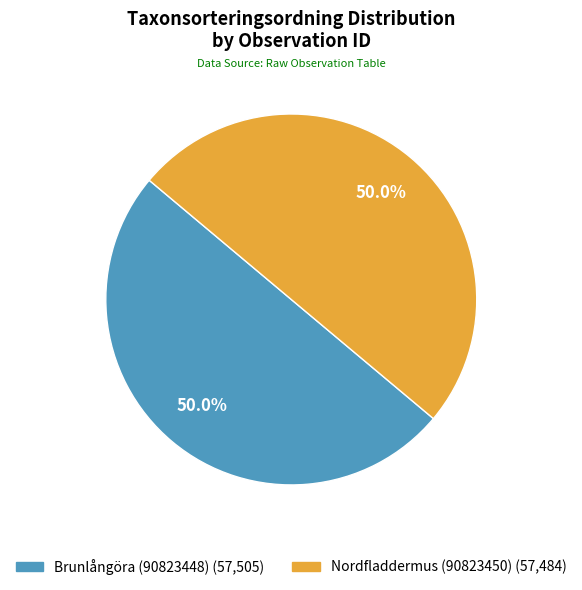

To the nearest percent, what percentage of the pie is Brunlångöra (90823448)?

50%